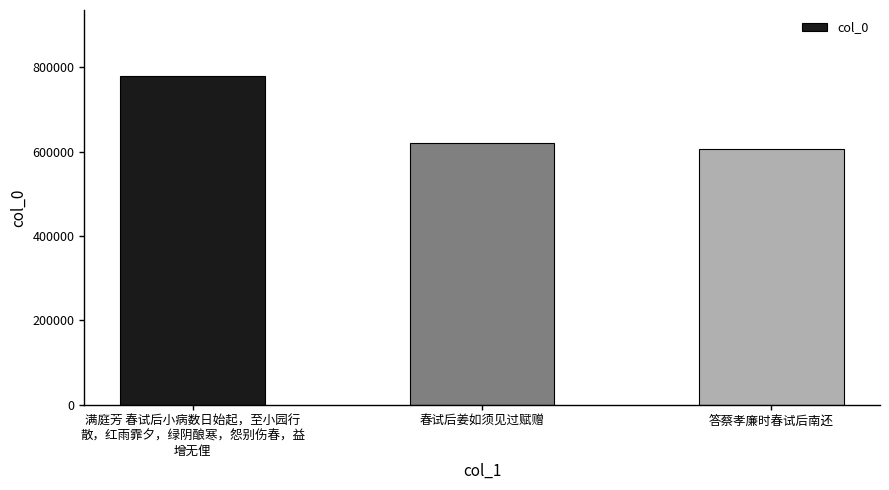

What is the label of the 2nd bar from the right?

春试后姜如须见过赋赠